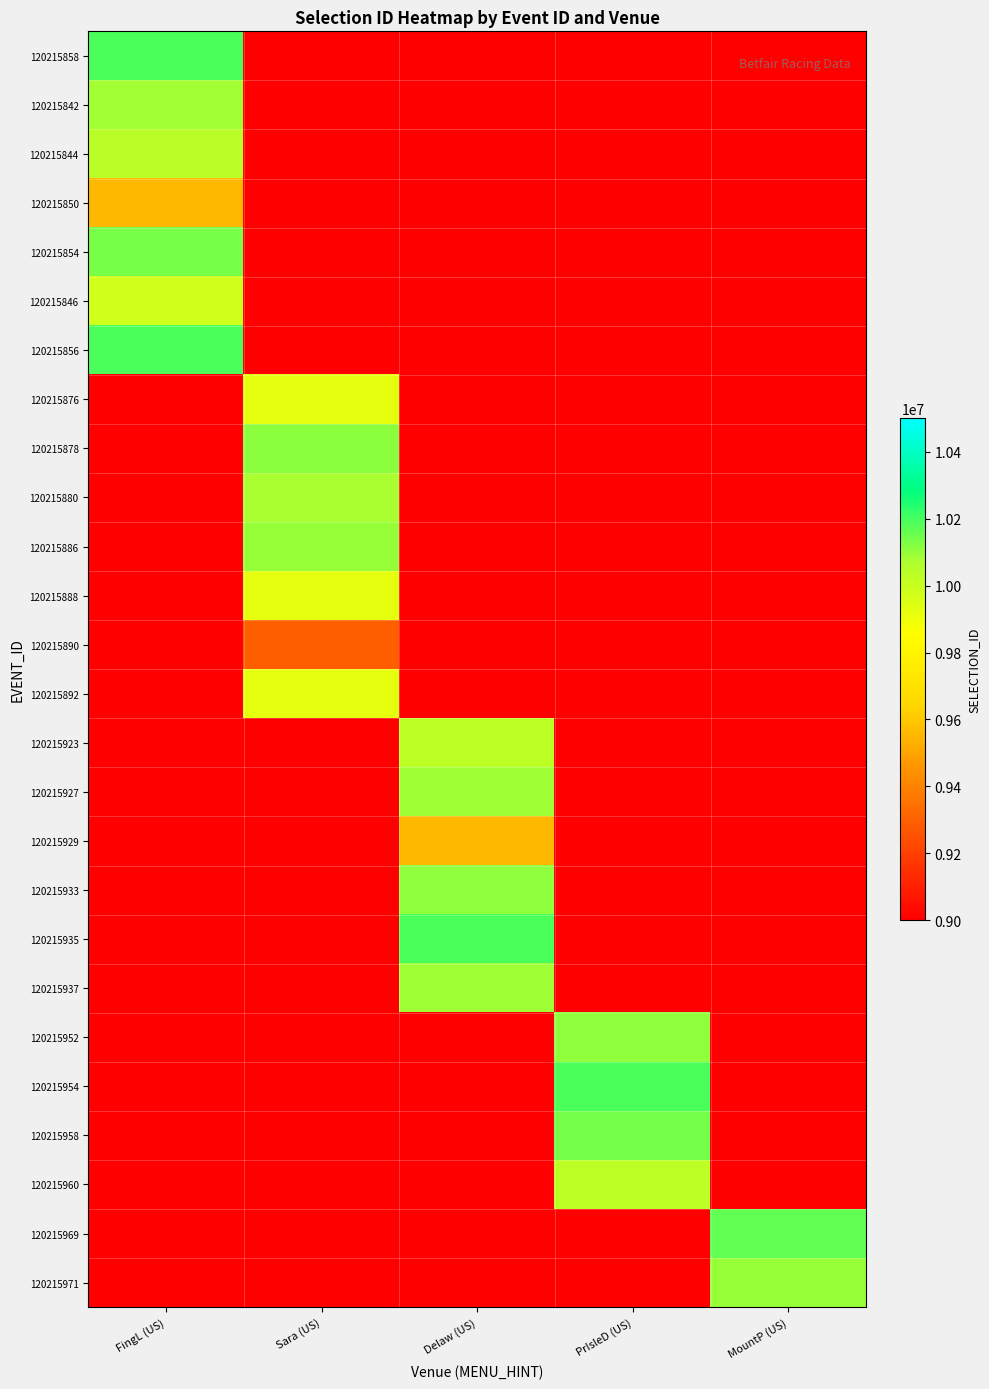

Is the value of 120215892 at FingL (US) greater than the value of 120215856 at PrIsleD (US)?

No